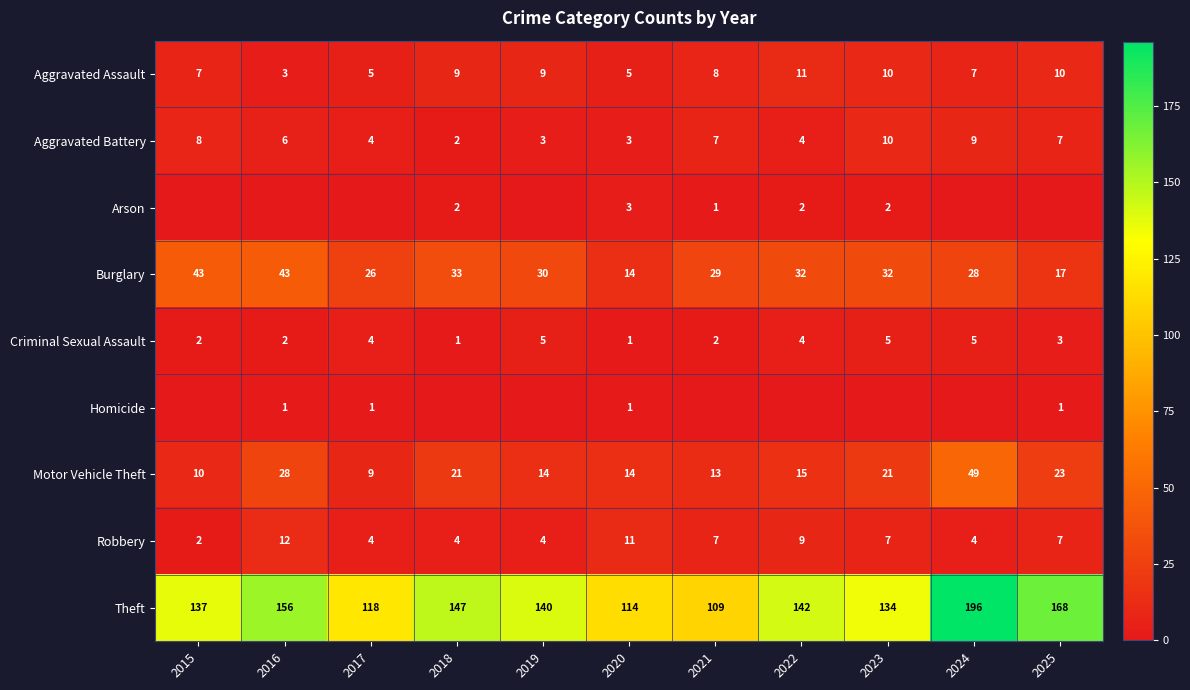

At which label is Theft closest to 152?

2016